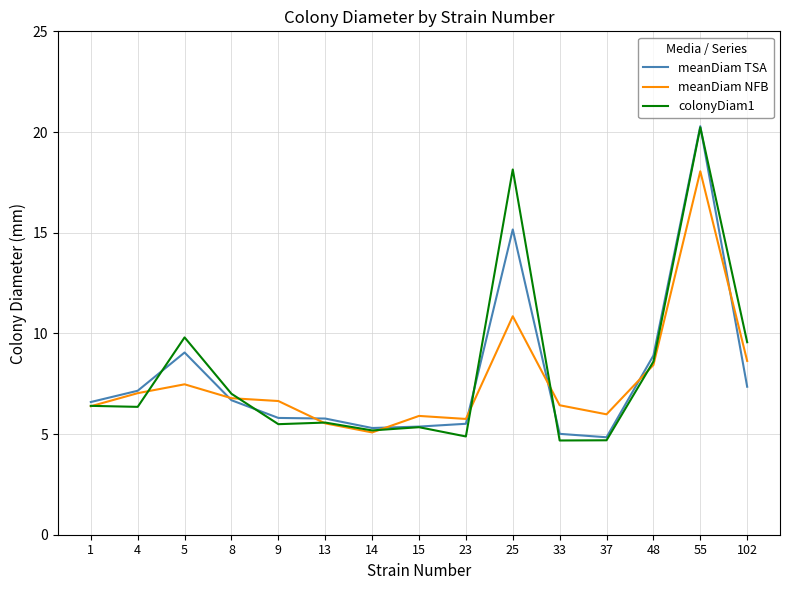

At which label does meanDiam TSA reach its peak?

55